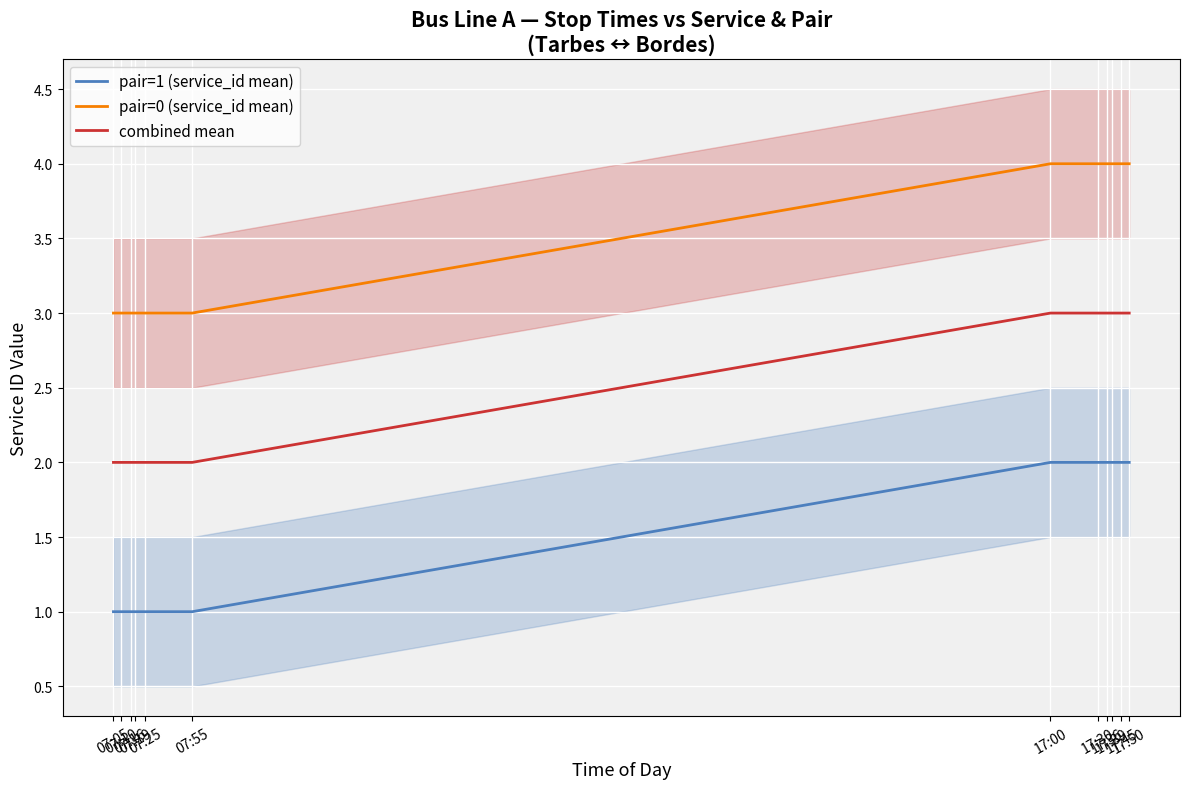

True or false: combined mean has more than 1 points higher than both neighbors.

False